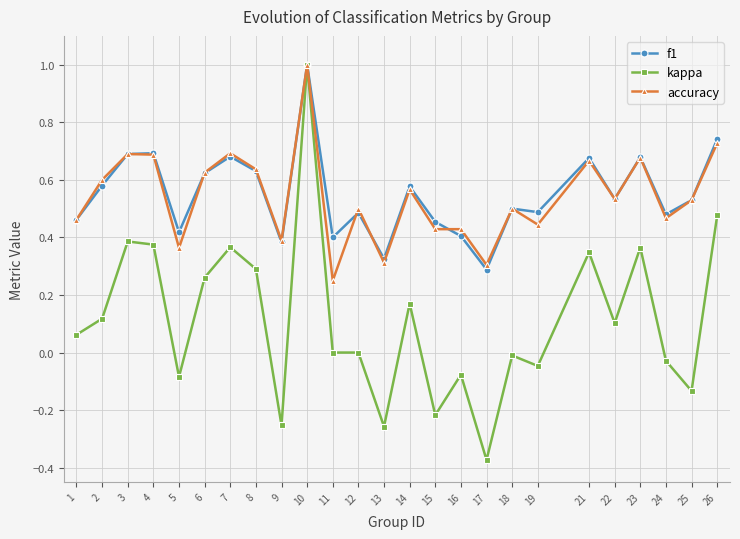

Which category has the highest value across all series?

10